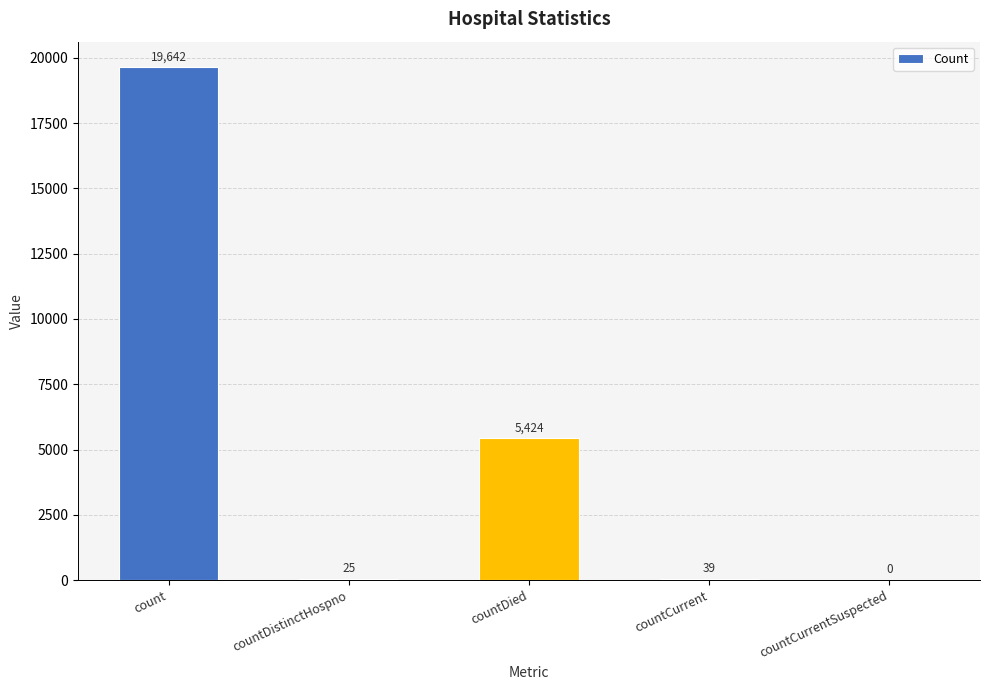

At which category does the chart reach its peak across all series?

count